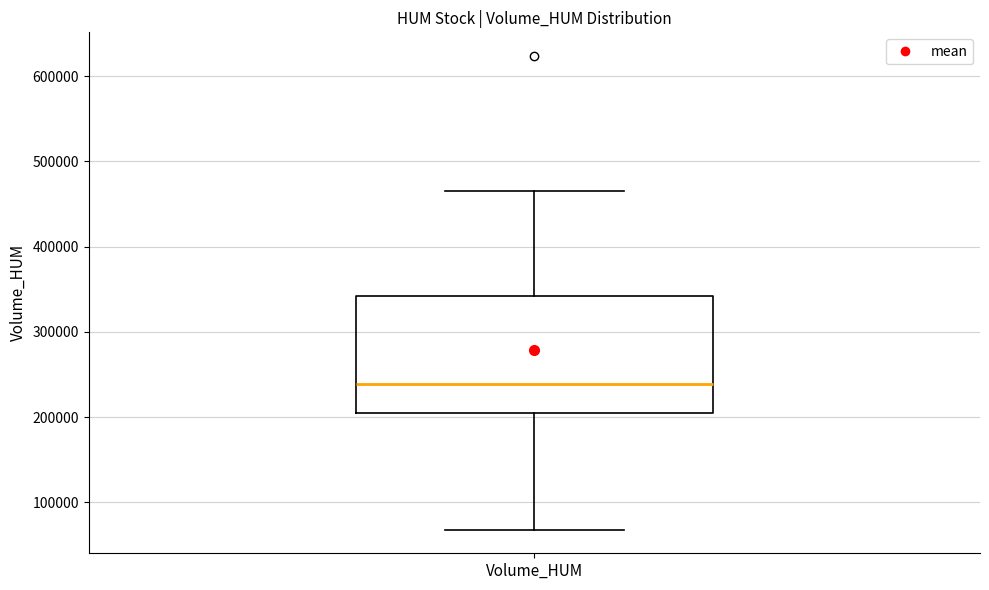

Read this box plot against the y-axis: the position of the median line, the range covered by the box, and the ends of both whiskers. The values are not printed on the chart, so give them approximately, as read against the axis.

median 240000, box 210000 to 340000, whiskers 70000 to 470000